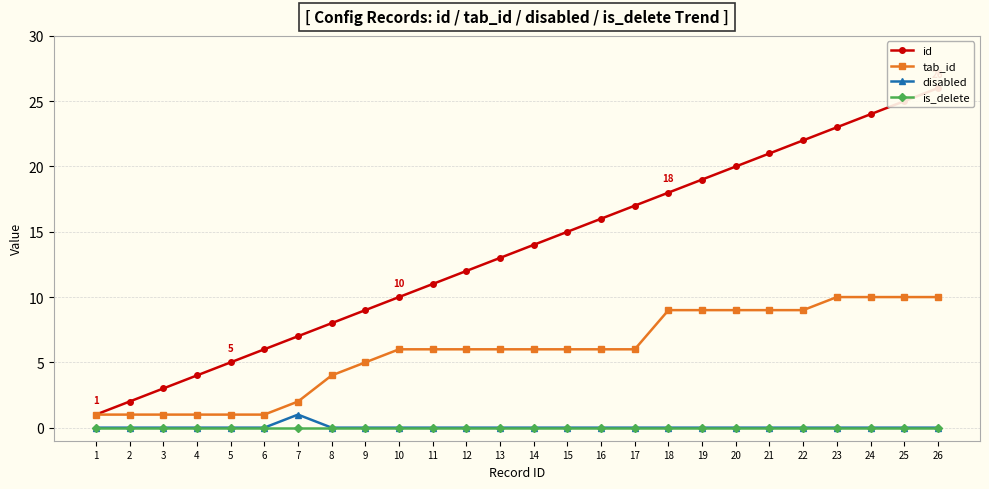

At which category does the chart reach its minimum across all series?

1